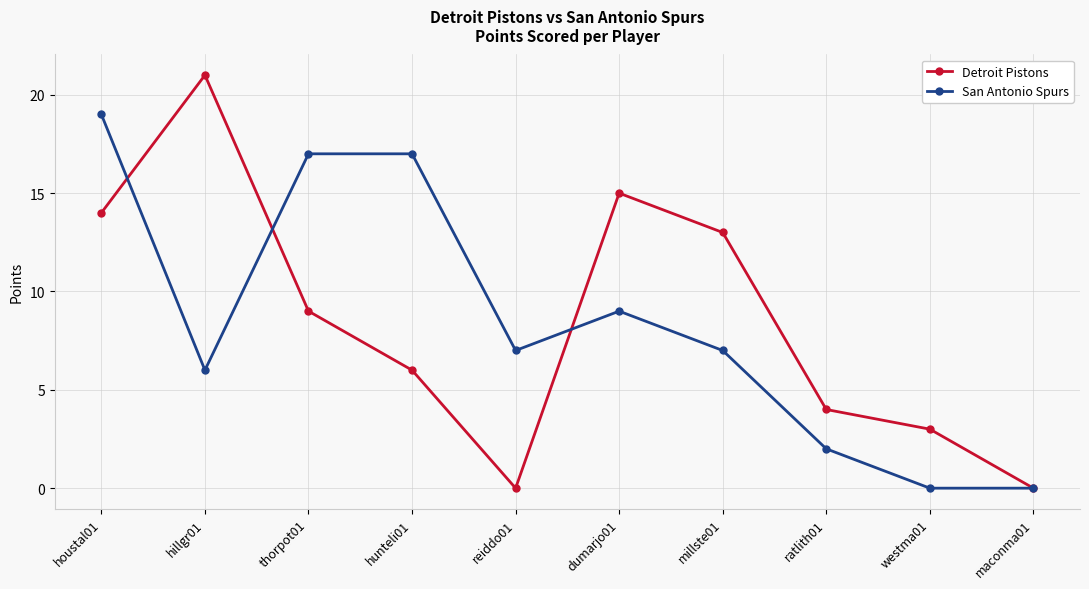

How many values in the Detroit Pistons series are below 9?

5